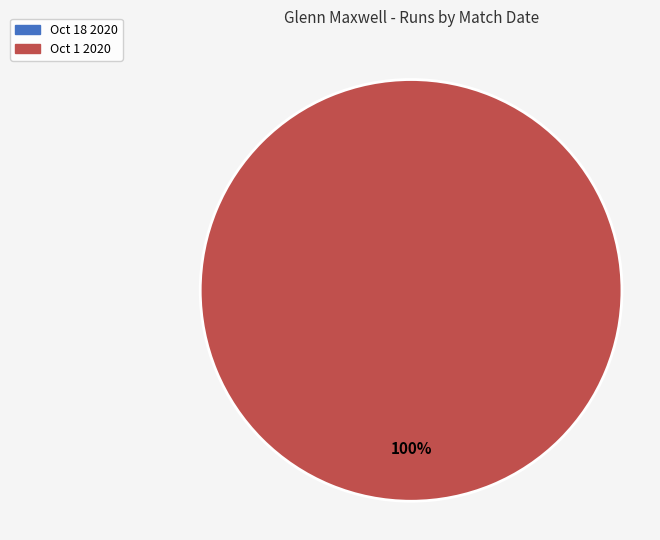

Count the number of slices in the pie.

2